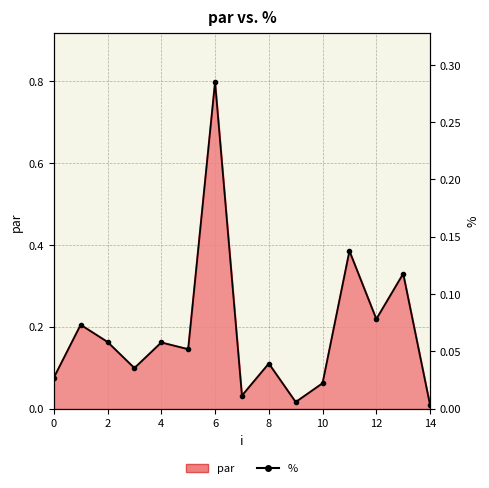

Reading left to right, what are all the values shown in this chart?

0.0	0.1	0.1	0.0	0.1	0.1	0.3	0.0	0.0	0.0	0.0	0.1	0.1	0.1	0.0